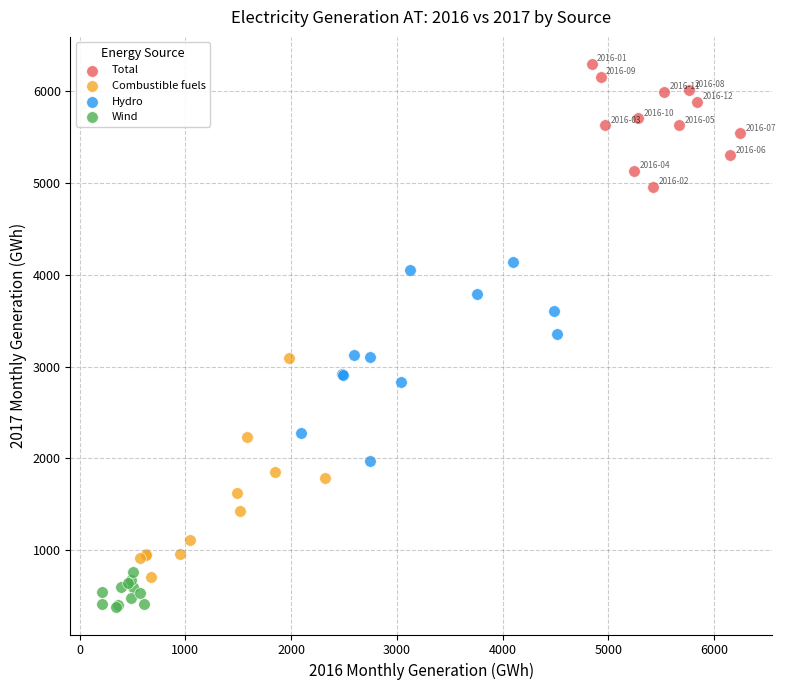

Which series contains the highest Y value?

Total